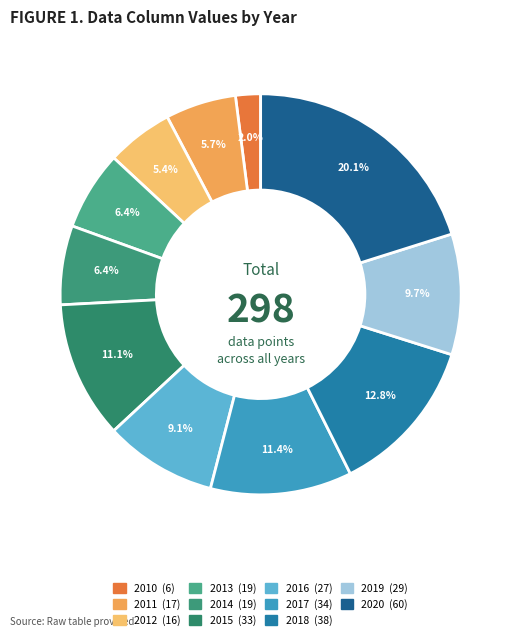

Is it true that 2011 is 6% of the pie?

True